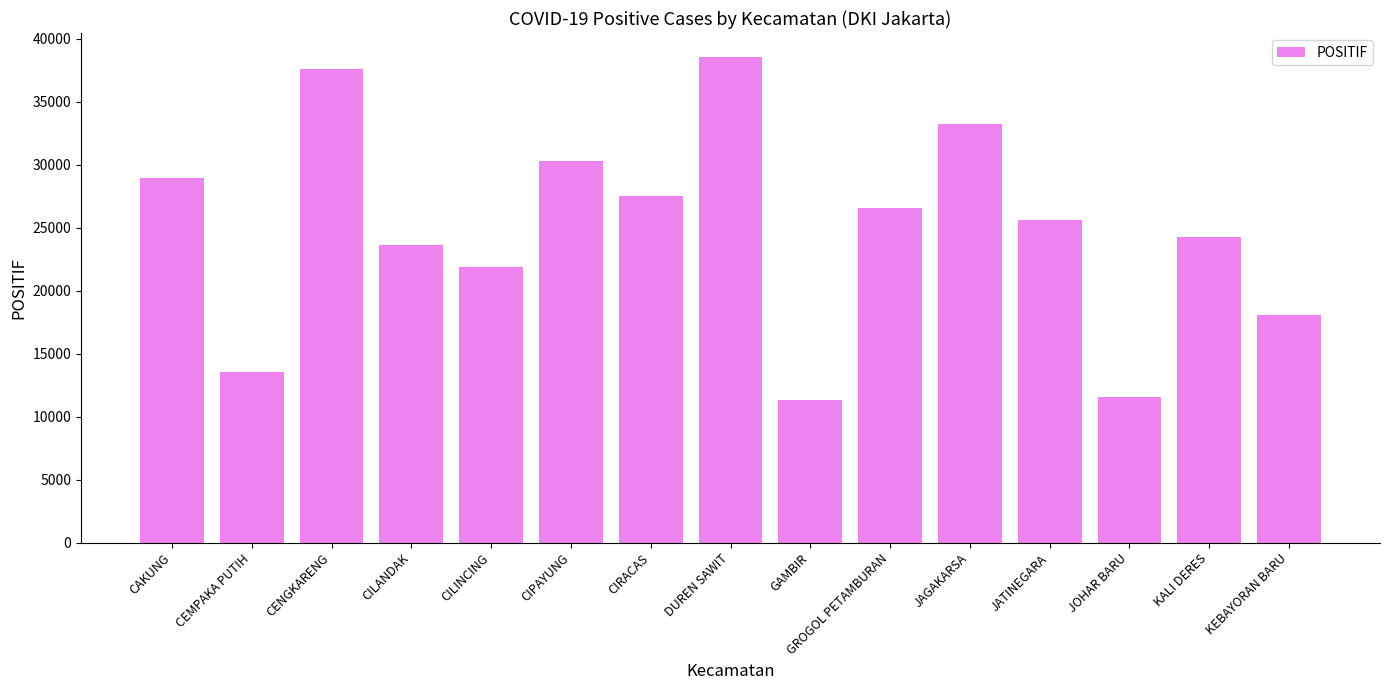

At which label does the data first exceed 25616?

CAKUNG